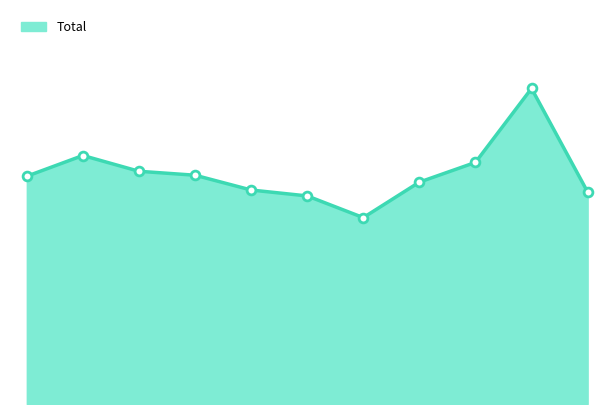

Is this an area chart (filled region under the line)?

Yes